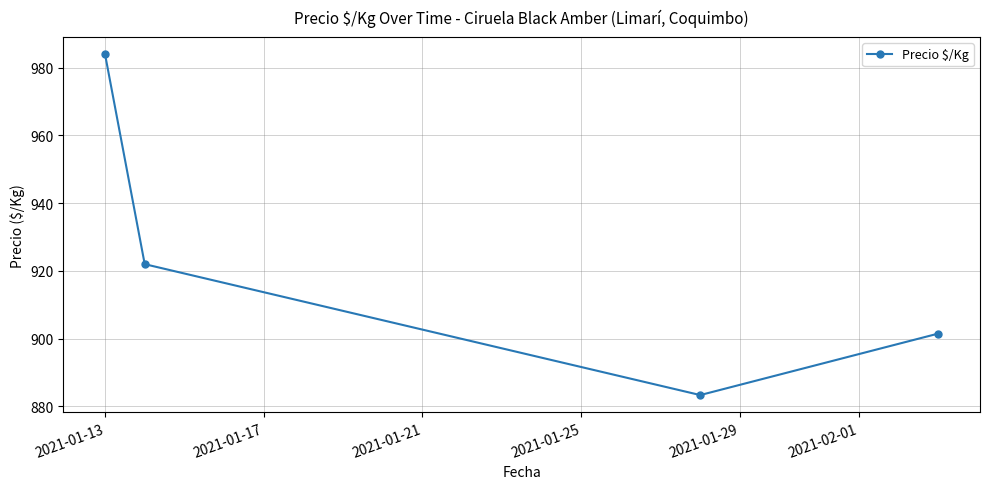

How many lines are shown in the chart?

1